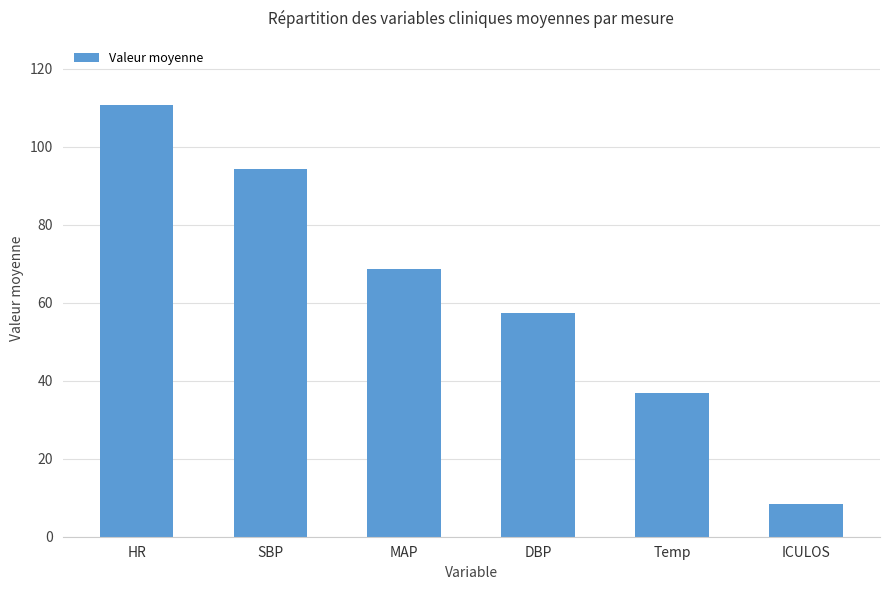

How many distinct data groups are displayed?

1